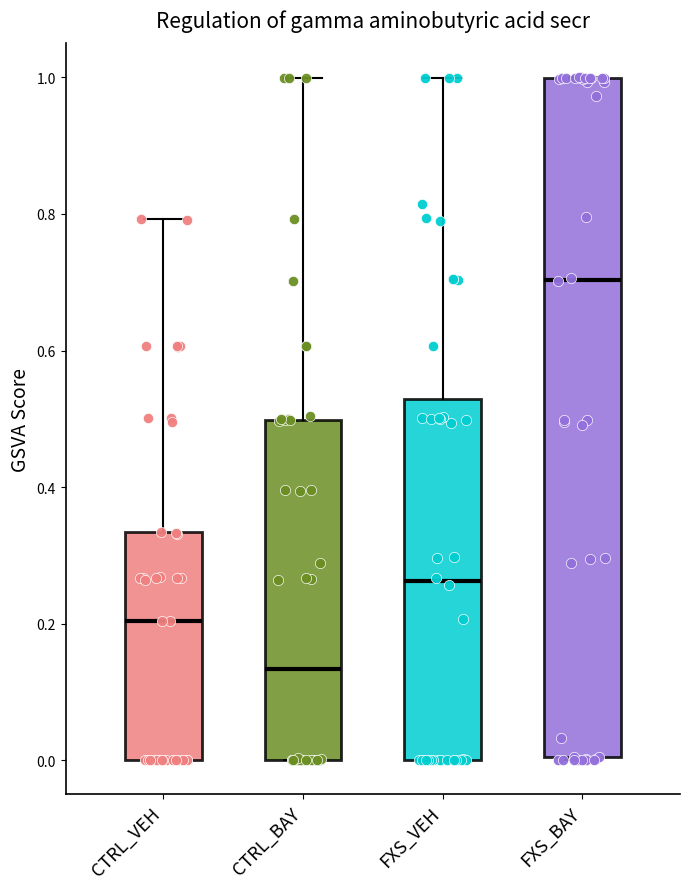

Comparing the boxes themselves (not the whiskers), which one is the tallest?

FXS_BAY